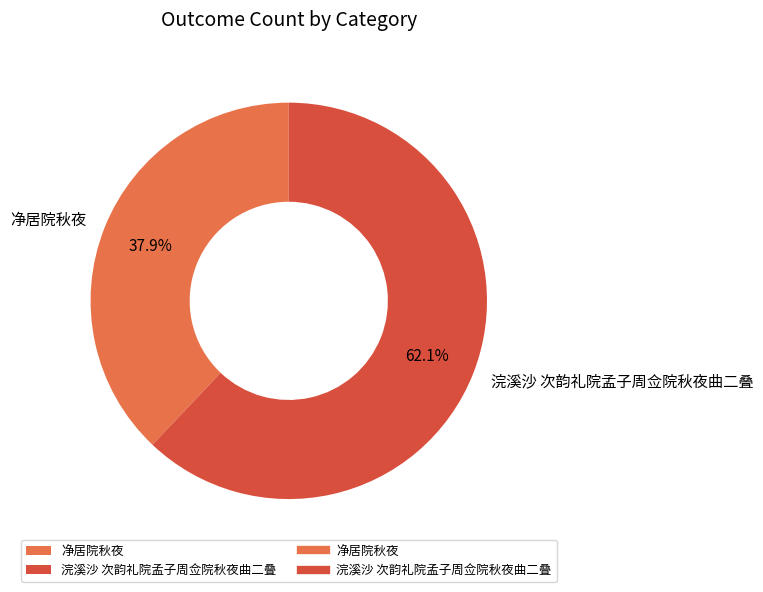

Approximately how many times larger is the value at 净居院秋夜 compared to 浣溪沙 次韵礼院孟子周佥院秋夜曲二叠?

0.6